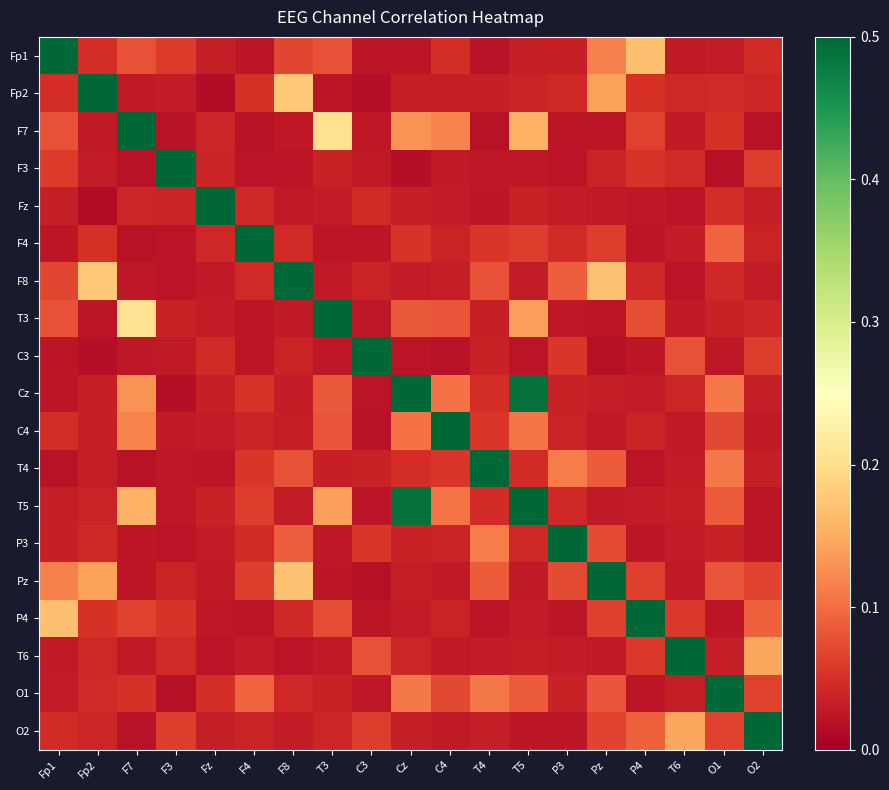

Which category has the highest value across all series?

Fp1